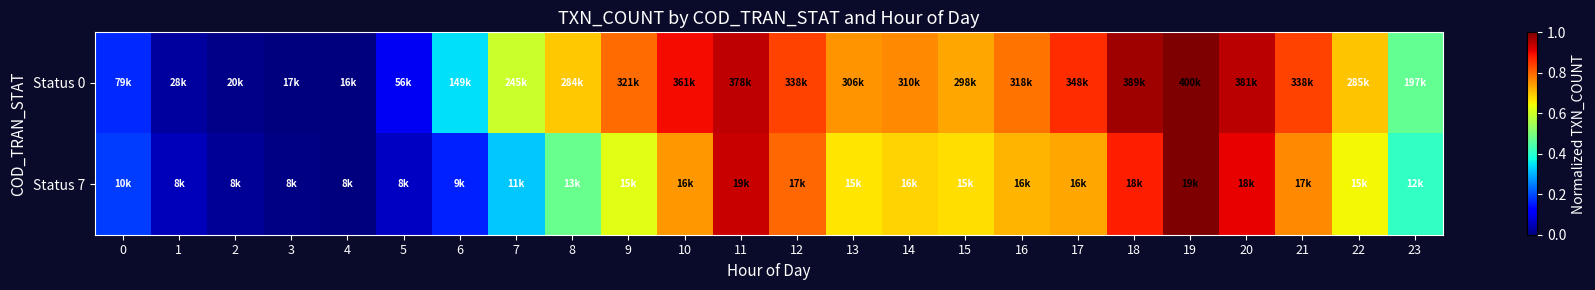

Rank the series at 14 from highest to lowest value.

Status 0, Status 7